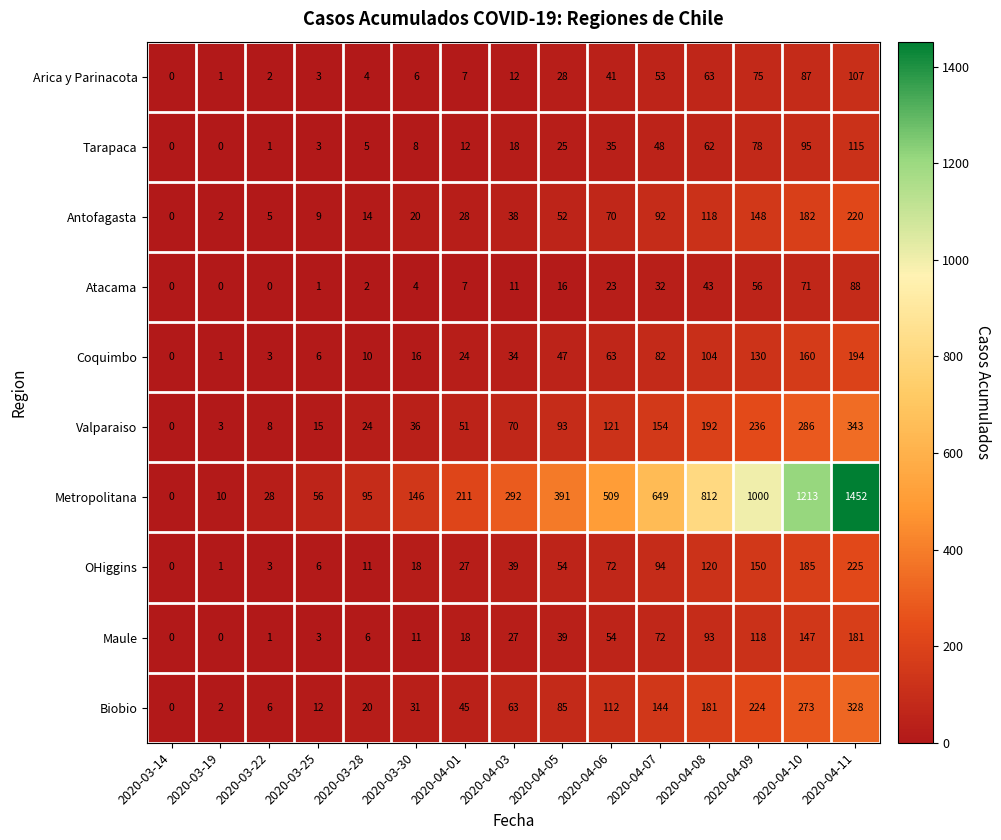

True or false: Valparaiso has a value of 167 at 2020-04-10.

False